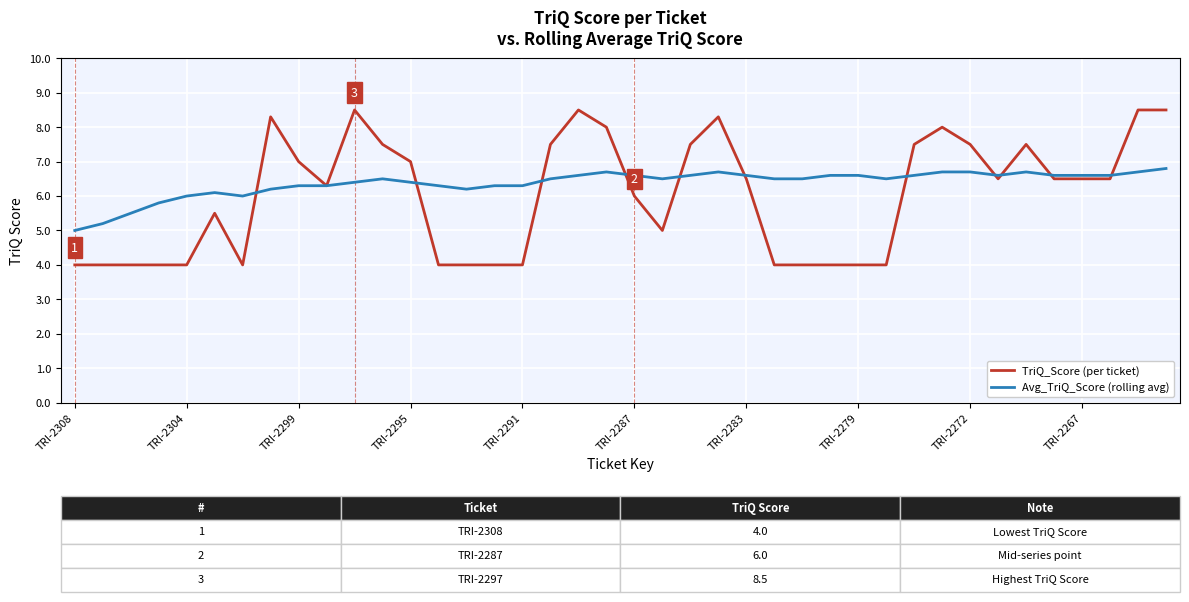

What is the maximum value shown in the chart?

8.5